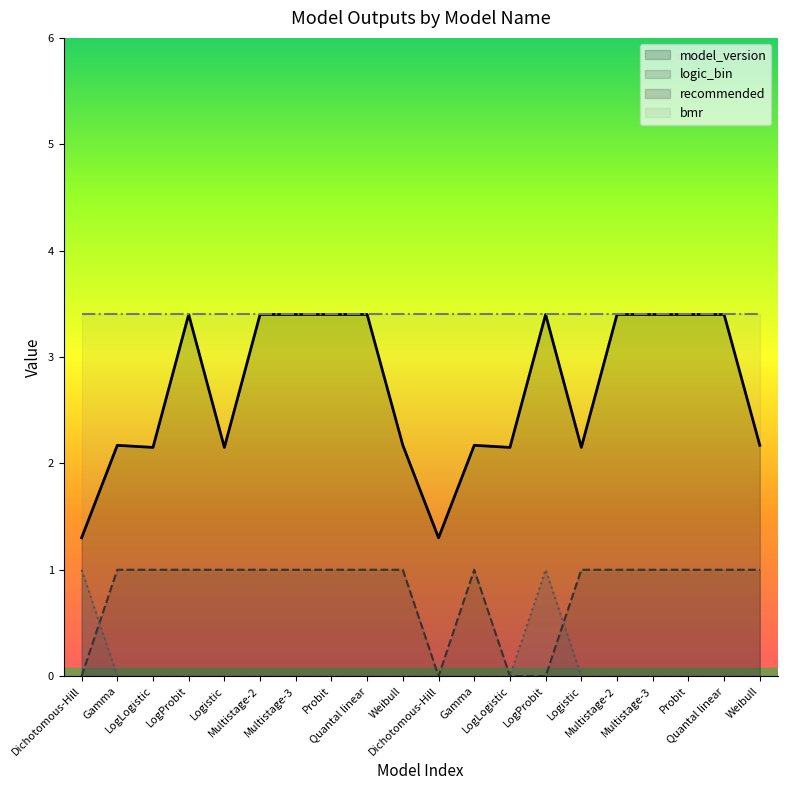

True or false: logic_bin has more than 2 interior local peaks.

False